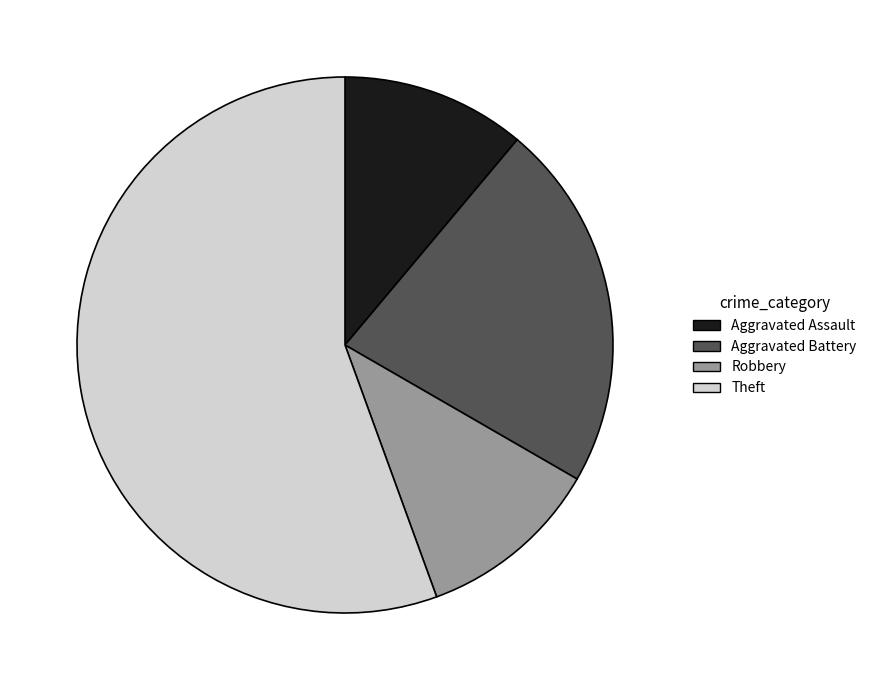

What is the largest slice in the pie chart?

Theft